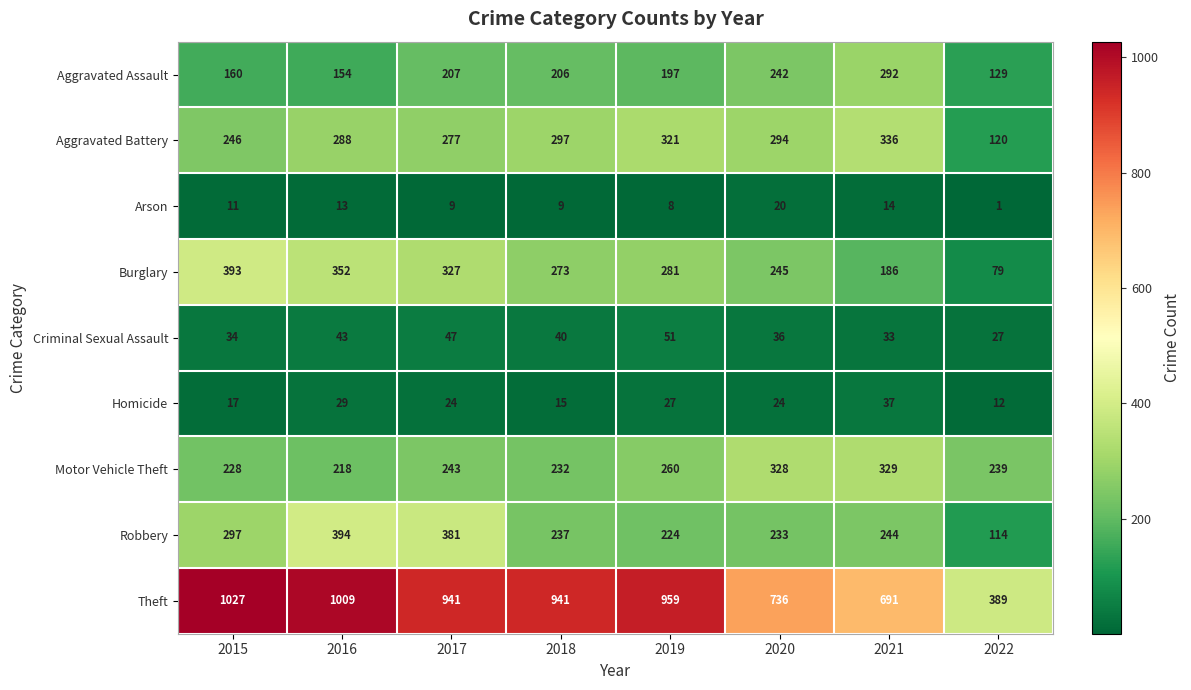

What is the average value of the Burglary series?

267